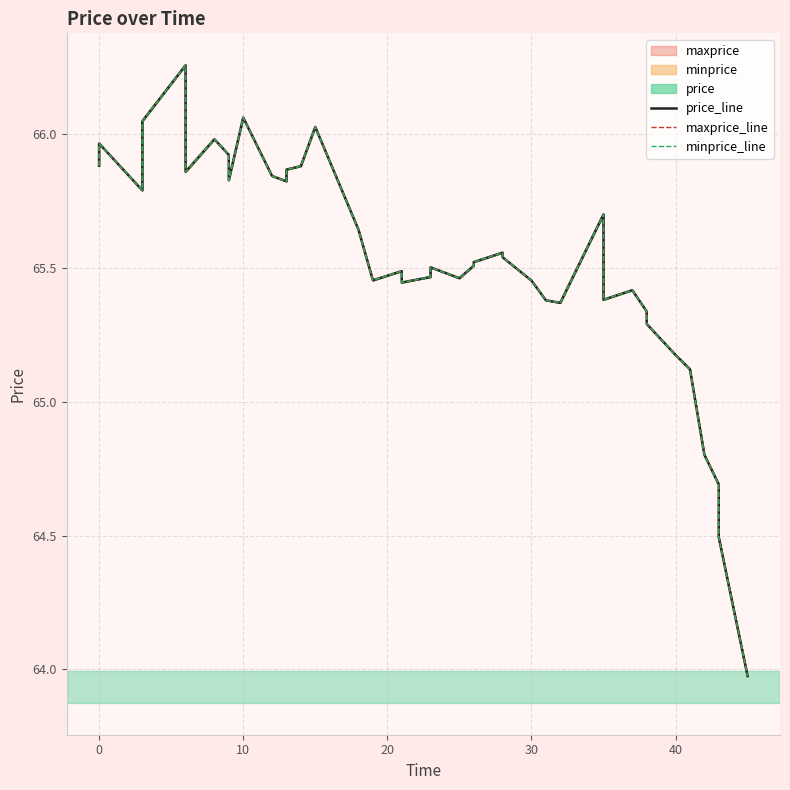

What is the value of the maxprice_line point at the 28th from the left?

65.4